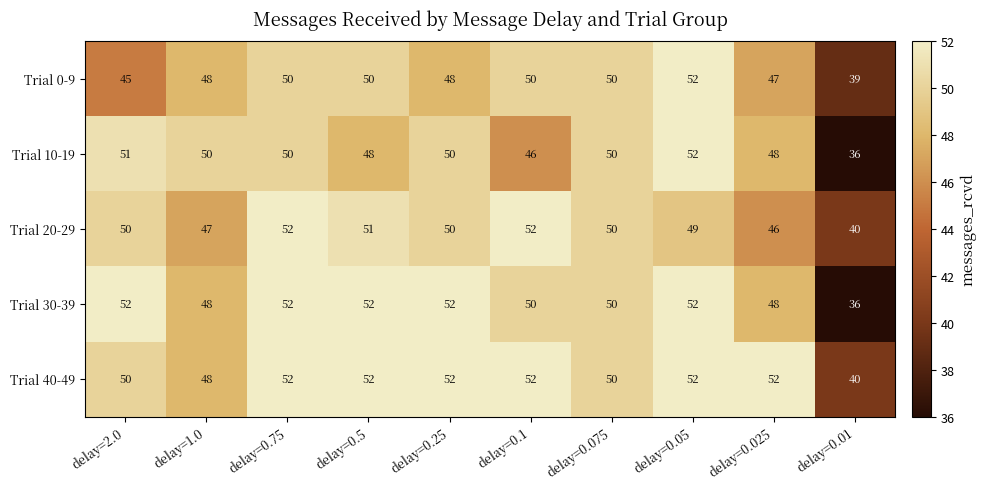

At how many categories does at least one series exceed 41?

9